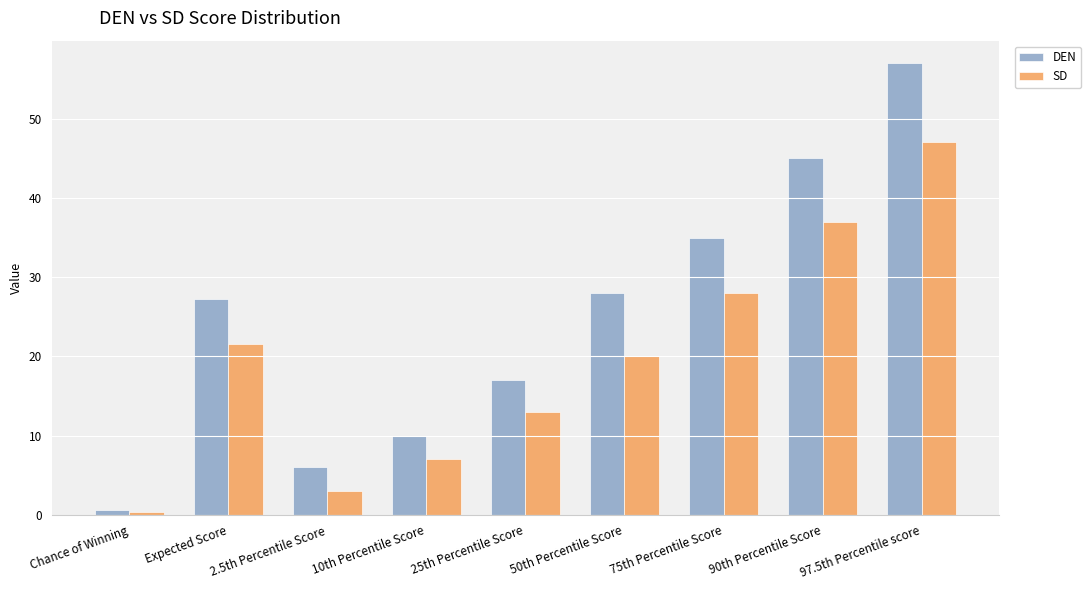

What are all the series names shown in the legend?

DEN, SD